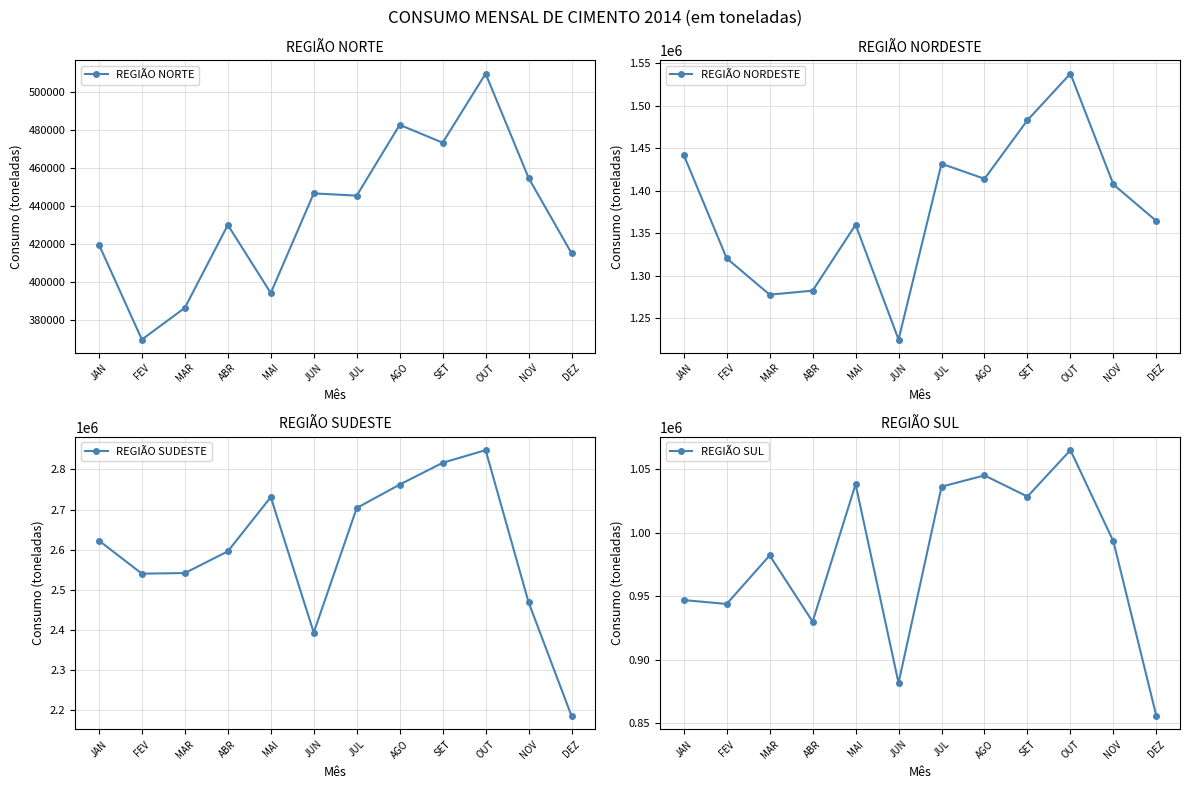

Is it true that REGIÃO SUL equals 1036232 at JUL?

True